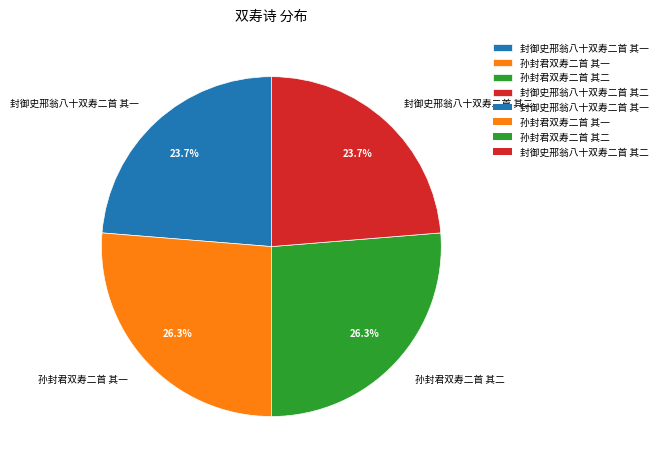

To the nearest percent, what portion does 孙封君双寿二首 其二 represent?

26%